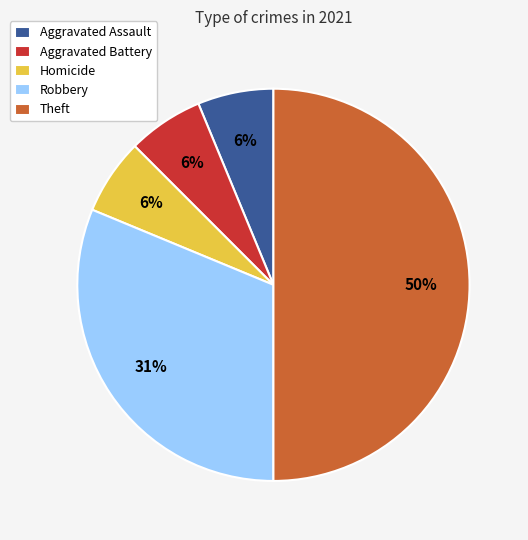

Does Aggravated Battery represent more than half of the total?

No